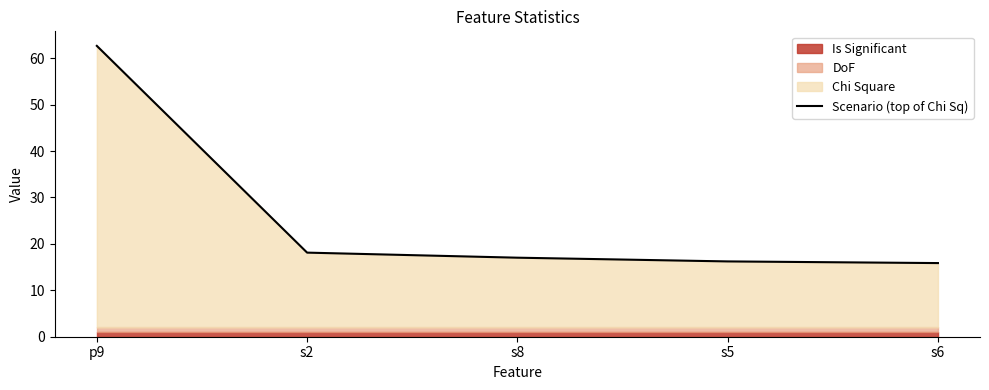

Reading right to left, extract all data points from this chart.

s6=15.9	s5=16.2	s8=17.0	s2=18.1	p9=62.6